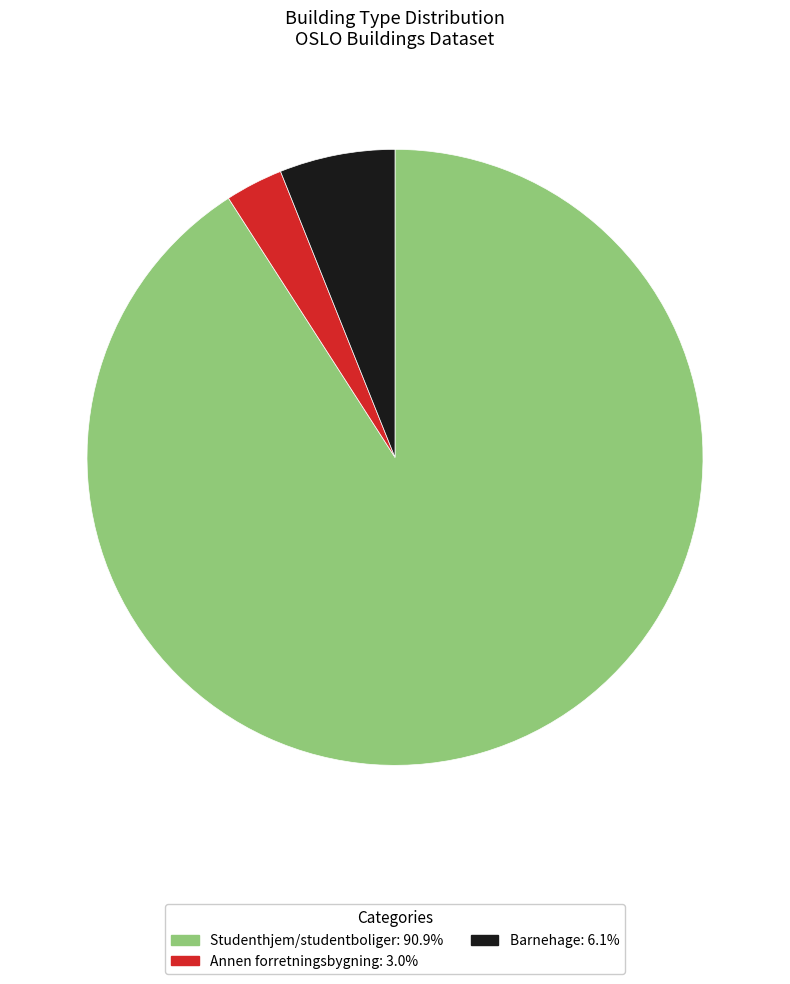

How many segments does this pie chart have?

3